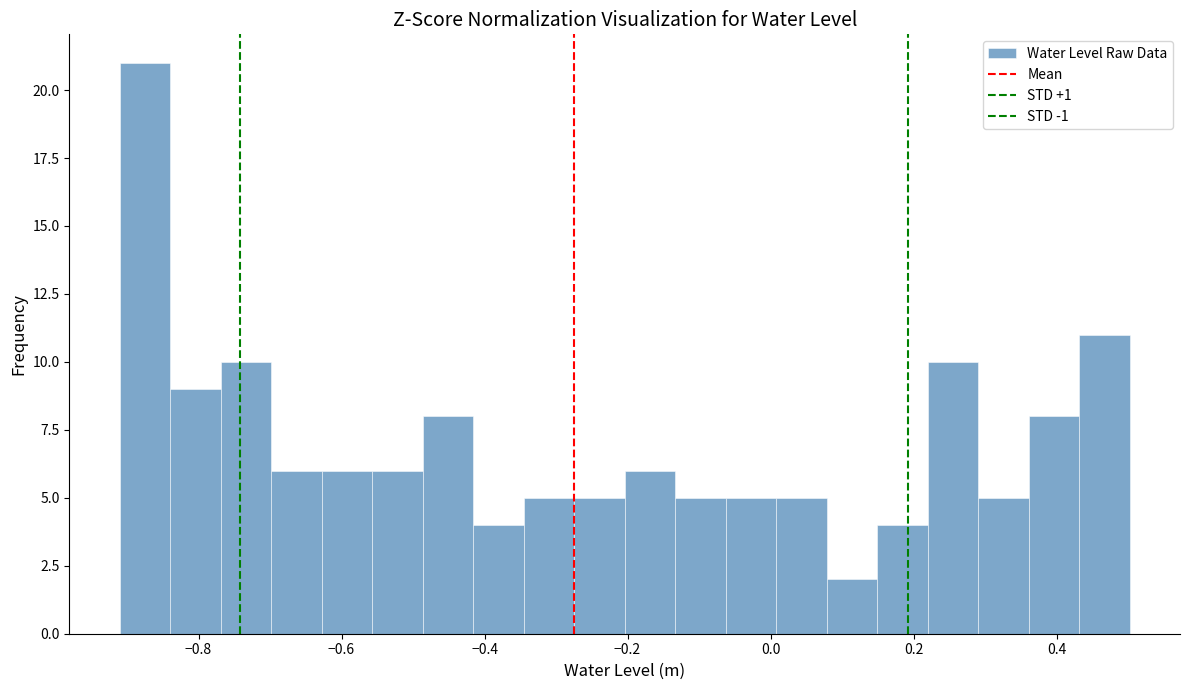

Read against the x-axis, roughly where is the centre of the tallest bar?

-0.88